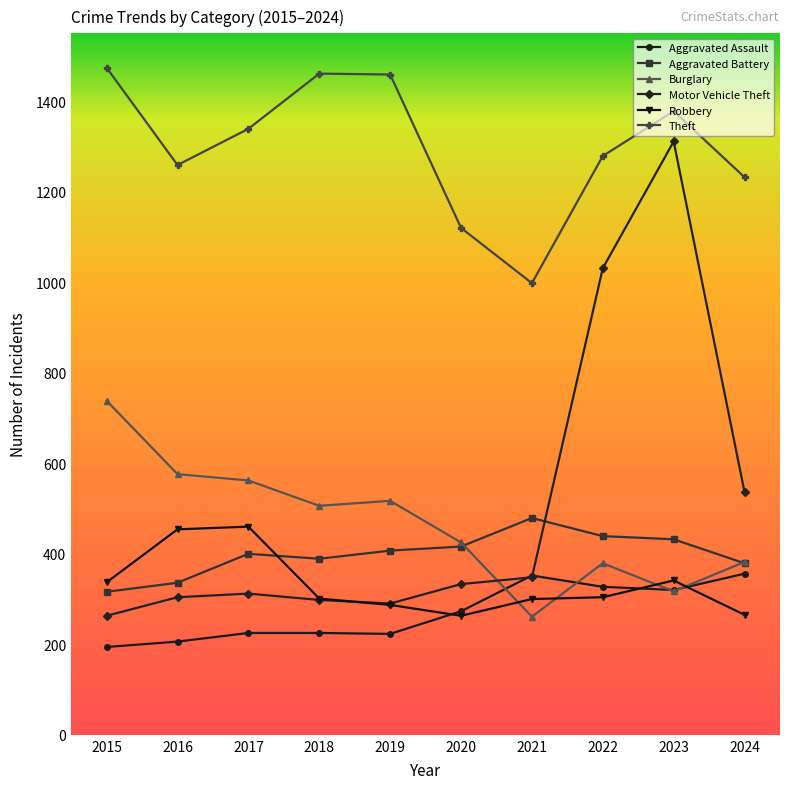

What is the total value across all series at 2018?

3180